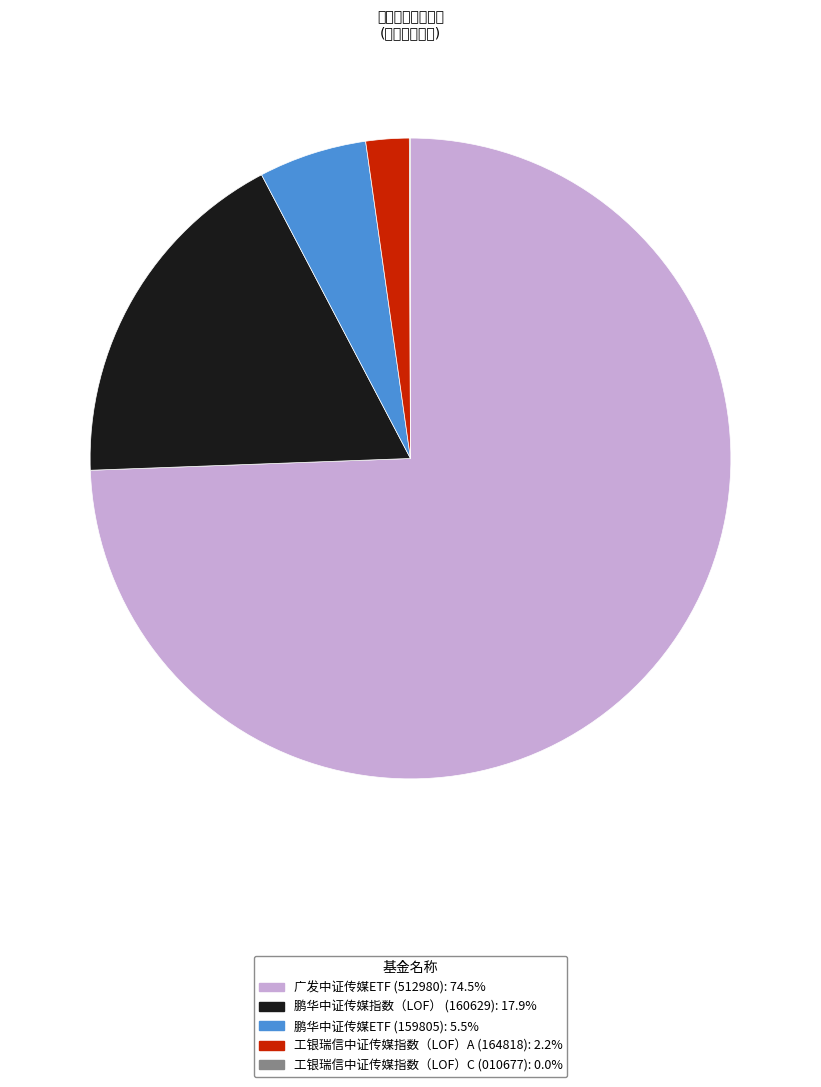

Is there a majority slice in this chart?

Yes